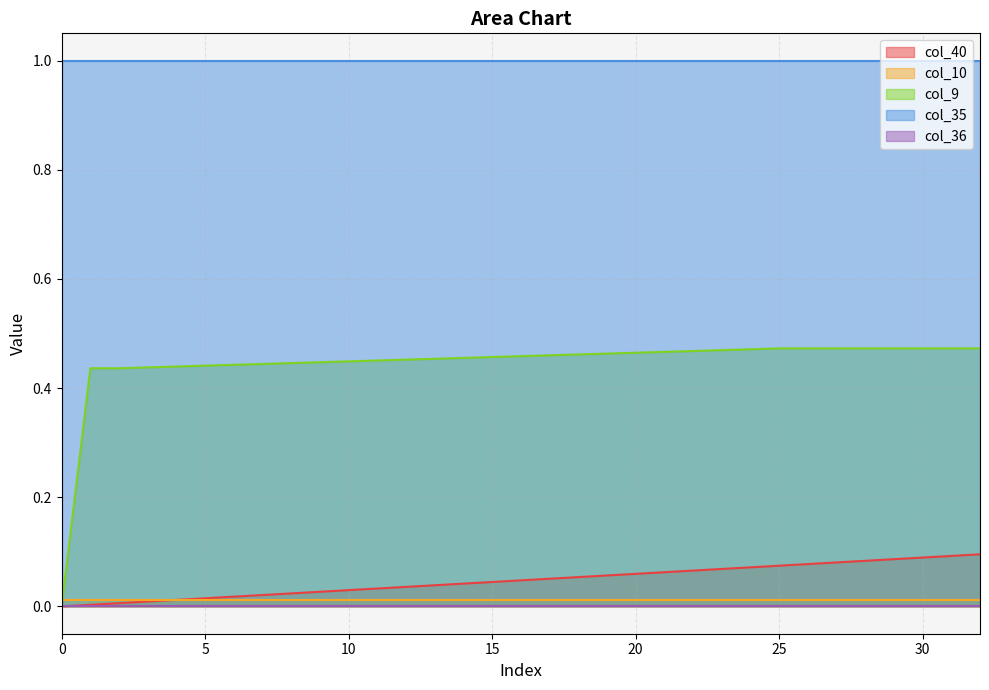

True or false: col_9 and col_35 intersect in this chart.

False